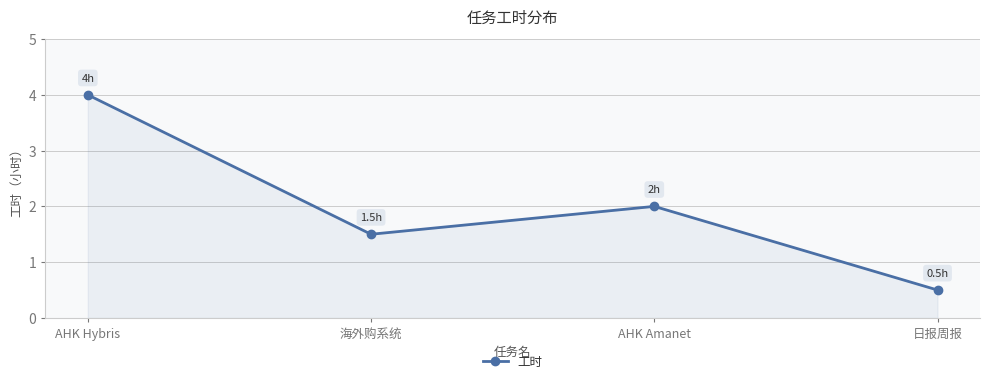

Reading right to left, what are all the values shown in this chart?

0.5	2.0	1.5	4.0